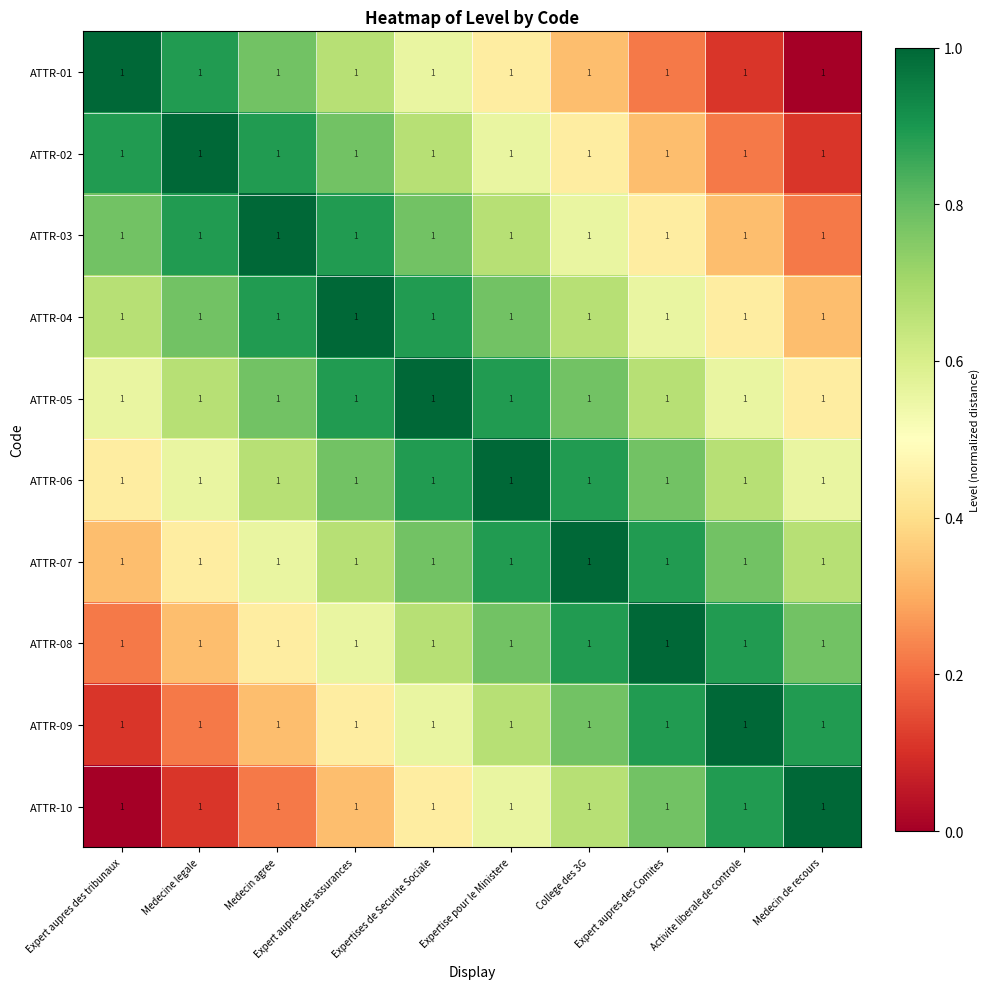

At Expertises de Securite Sociale, list the series in order from smallest to largest.

ATTR-10, ATTR-01, ATTR-09, ATTR-02, ATTR-08, ATTR-03, ATTR-07, ATTR-04, ATTR-06, ATTR-05